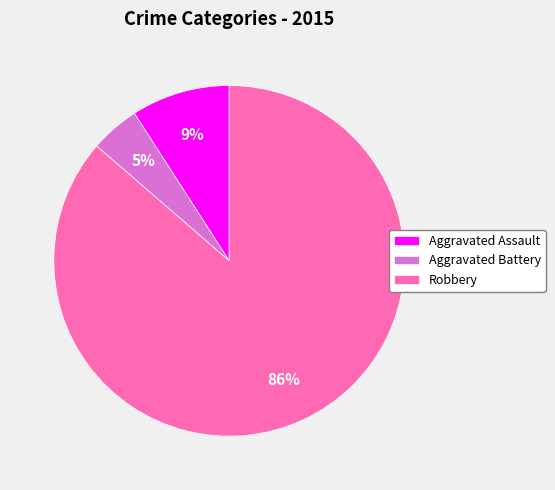

How many slices are in this pie chart?

3